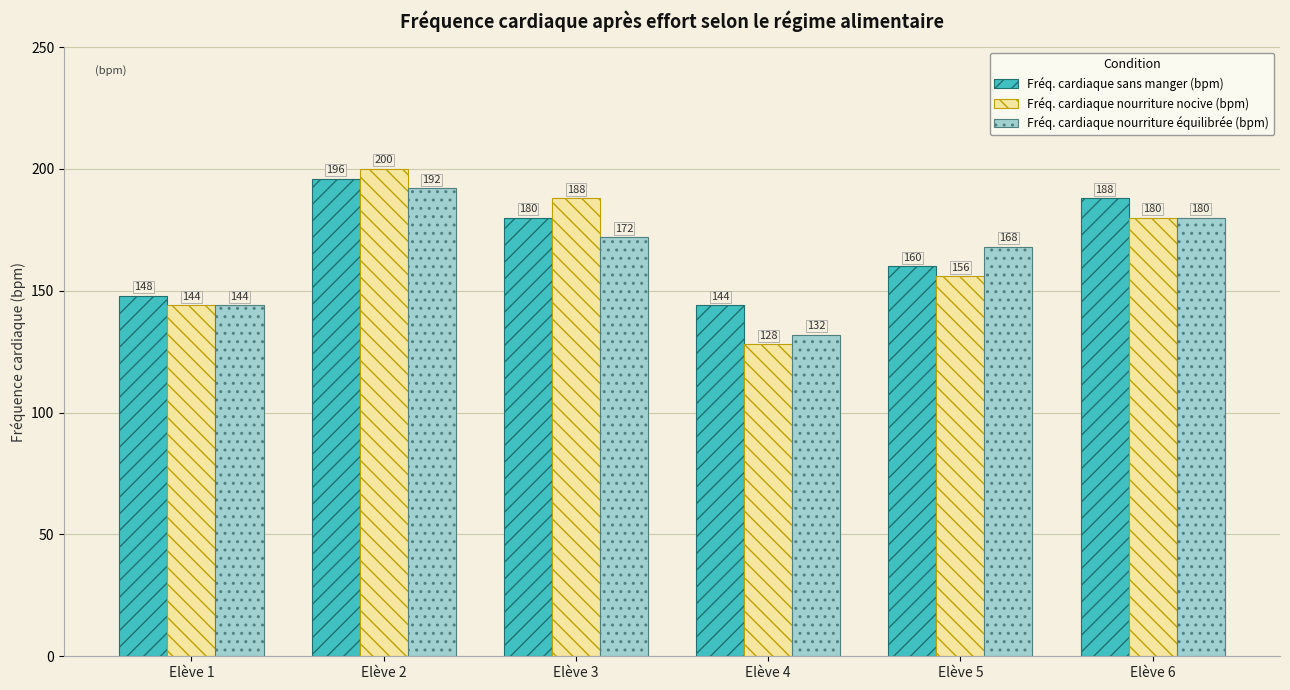

Reading left to right, what are all the values shown in this chart?

Fréq. cardiaque sans manger (bpm): Elève 1=148	Elève 2=196	Elève 3=180	Elève 4=144	Elève 5=160	Elève 6=188
Fréq. cardiaque nourriture nocive (bpm): Elève 1=144	Elève 2=200	Elève 3=188	Elève 4=128	Elève 5=156	Elève 6=180
Fréq. cardiaque nourriture équilibrée (bpm): Elève 1=144	Elève 2=192	Elève 3=172	Elève 4=132	Elève 5=168	Elève 6=180